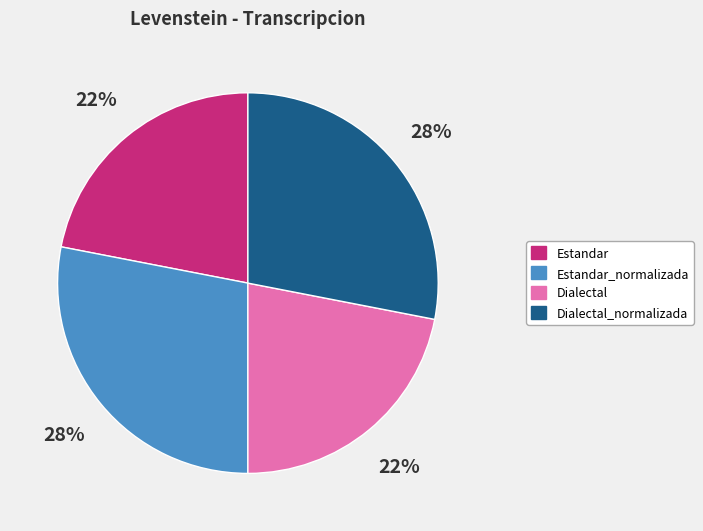

Is there a majority slice in this chart?

No